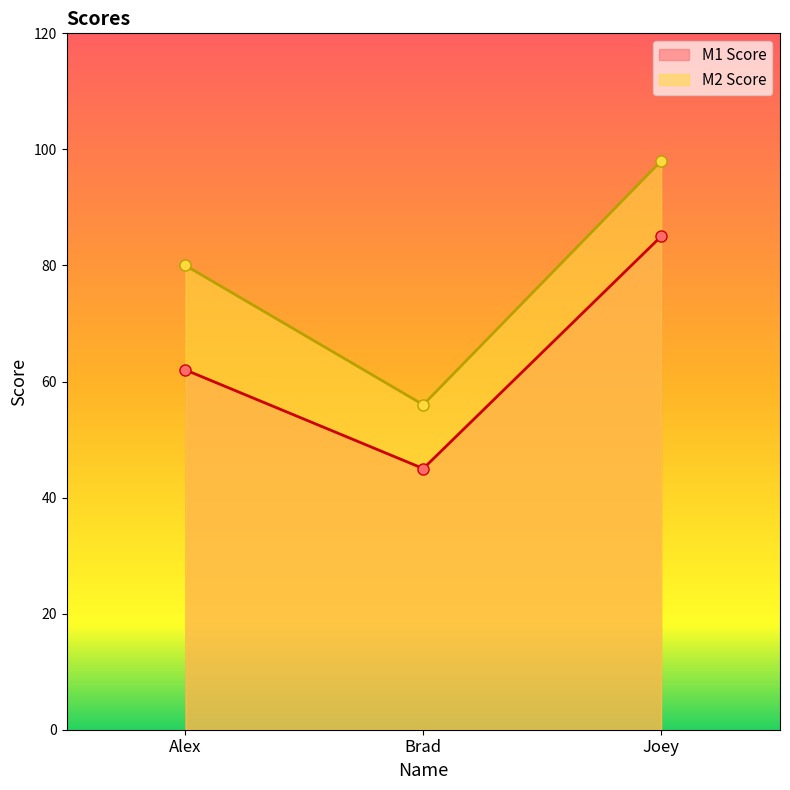

Which category has the highest value in the M2 Score series?

Joey